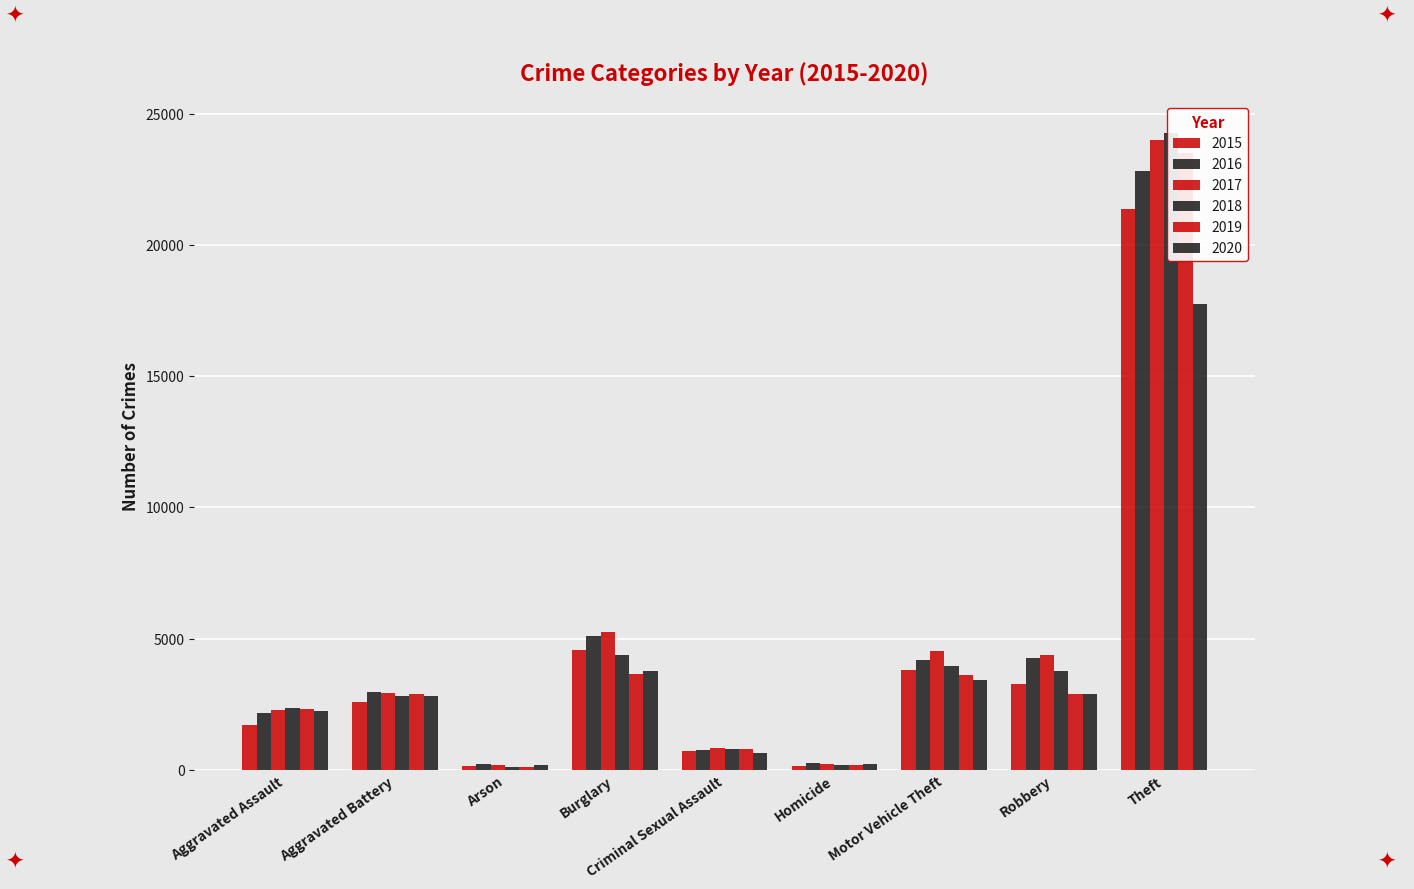

At Aggravated Assault, list the series in order from largest to smallest.

2018, 2019, 2017, 2020, 2016, 2015